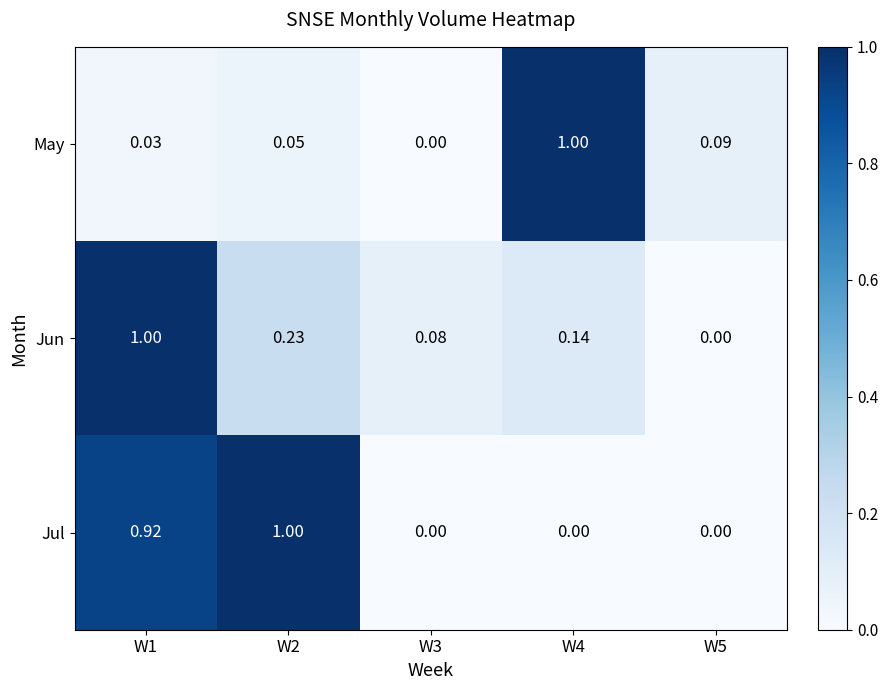

List the series in order of their overall mean, lowest first.

May, Jun, Jul